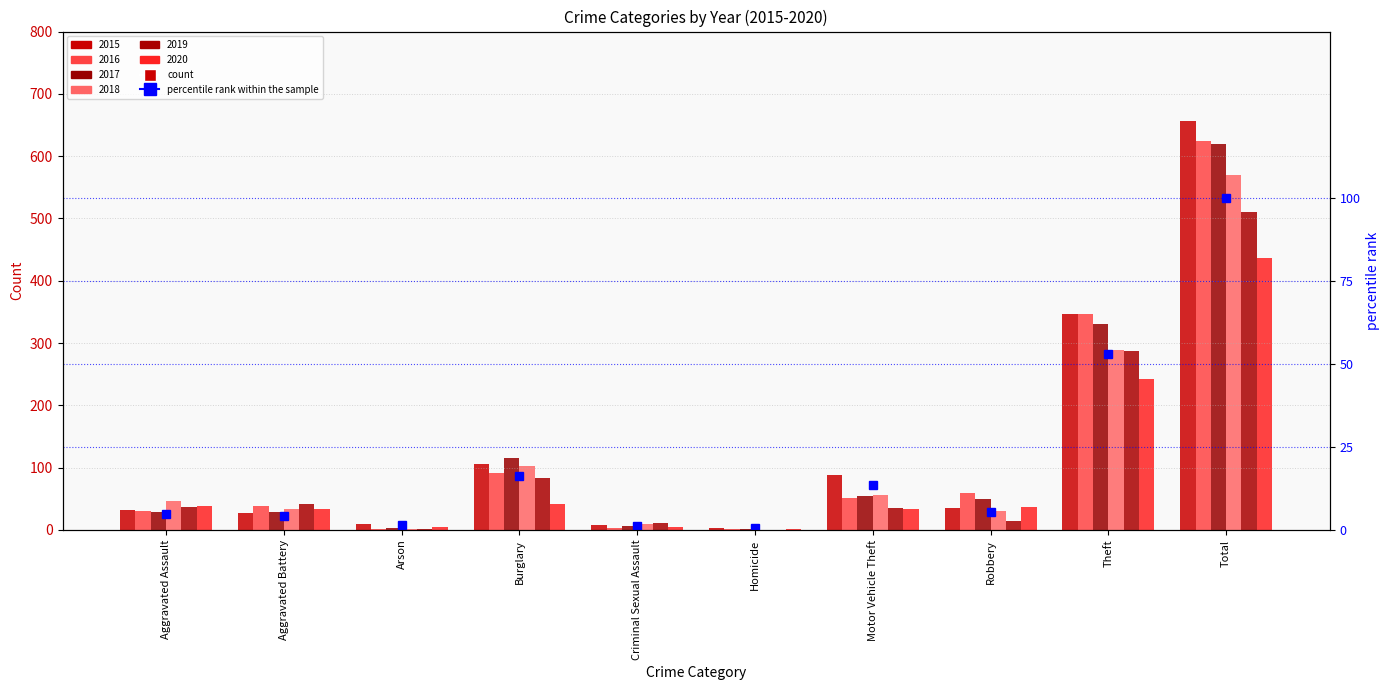

Reading left to right, what are all the values shown in this chart?

Aggravated Assault=4.9	Aggravated Battery=4.3	Arson=1.4	Burglary=16.1	Criminal Sexual Assault=1.2	Homicide=0.5	Motor Vehicle Theft=13.5	Robbery=5.3	Theft=52.8	Total=100.0